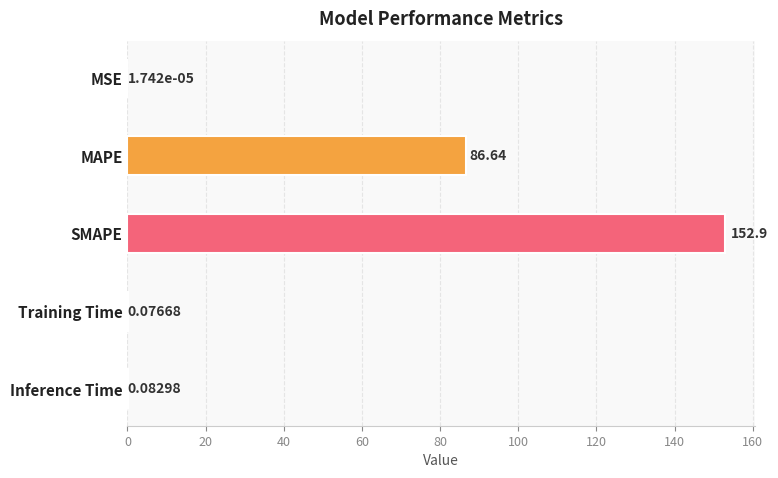

What is the sum of all values?

239.6